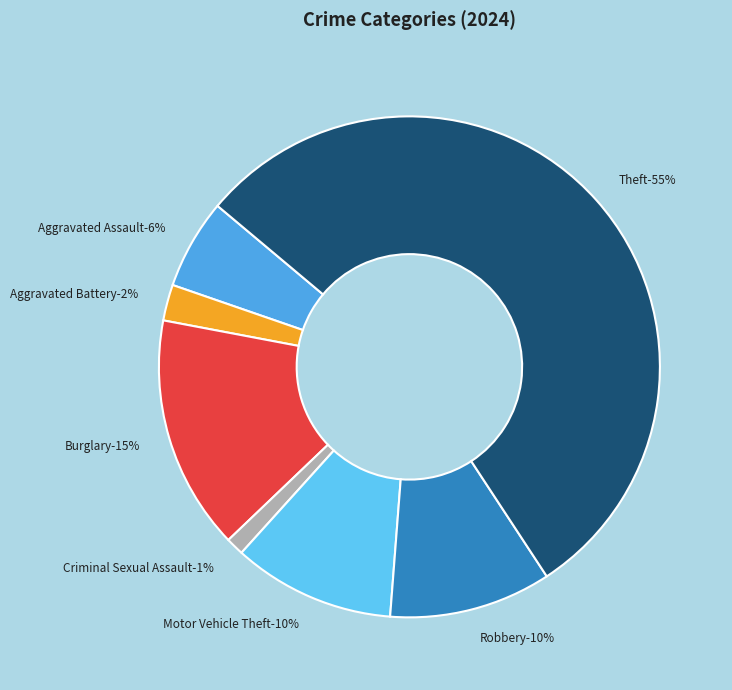

How many segments does this pie chart have?

7